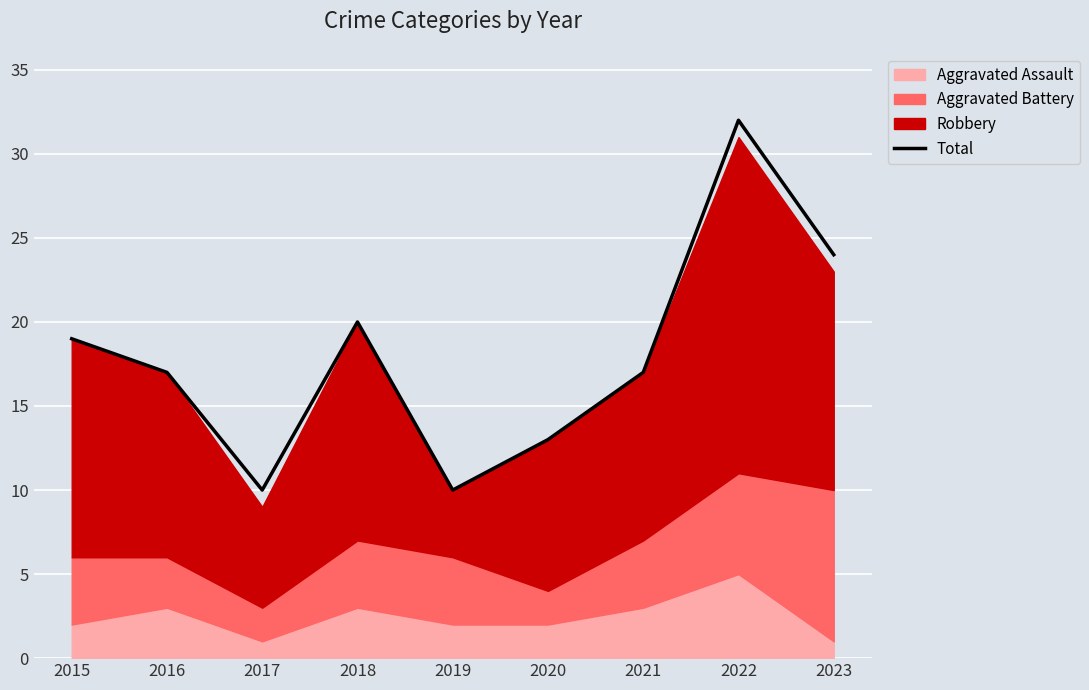

What is the minimum value shown in the chart?

10